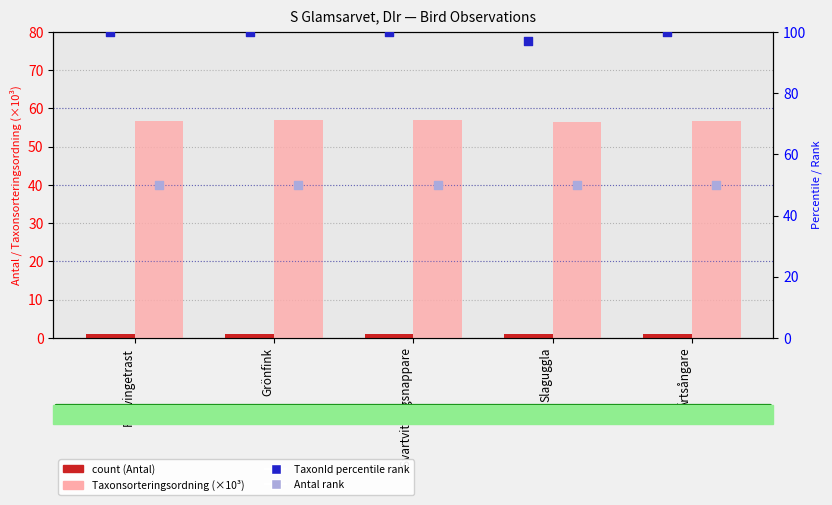

At how many categories does at least one series exceed 5?

5